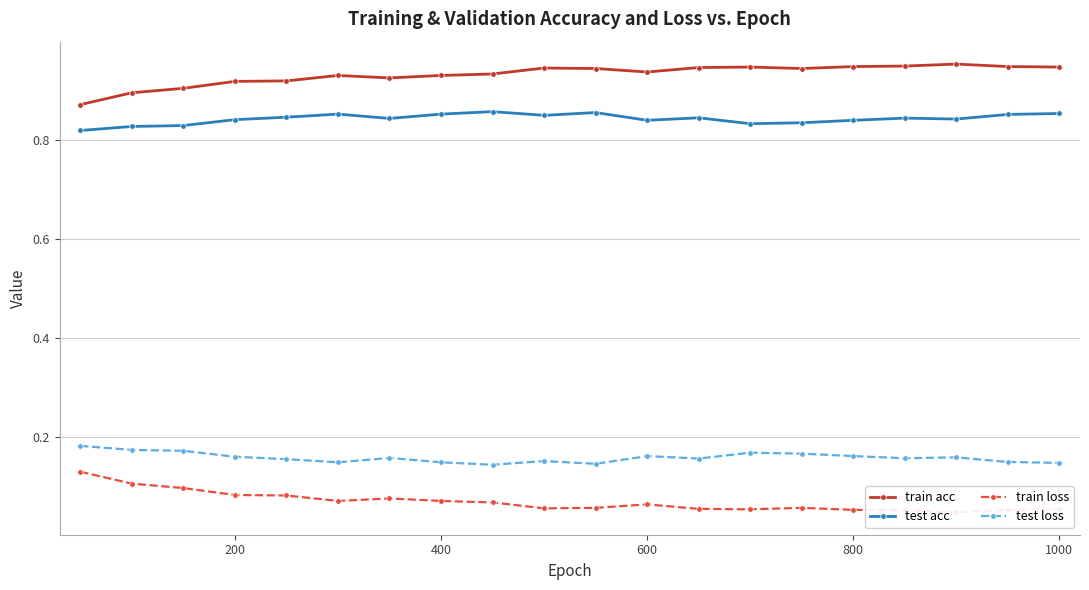

At how many categories does at least one series exceed 0?

20